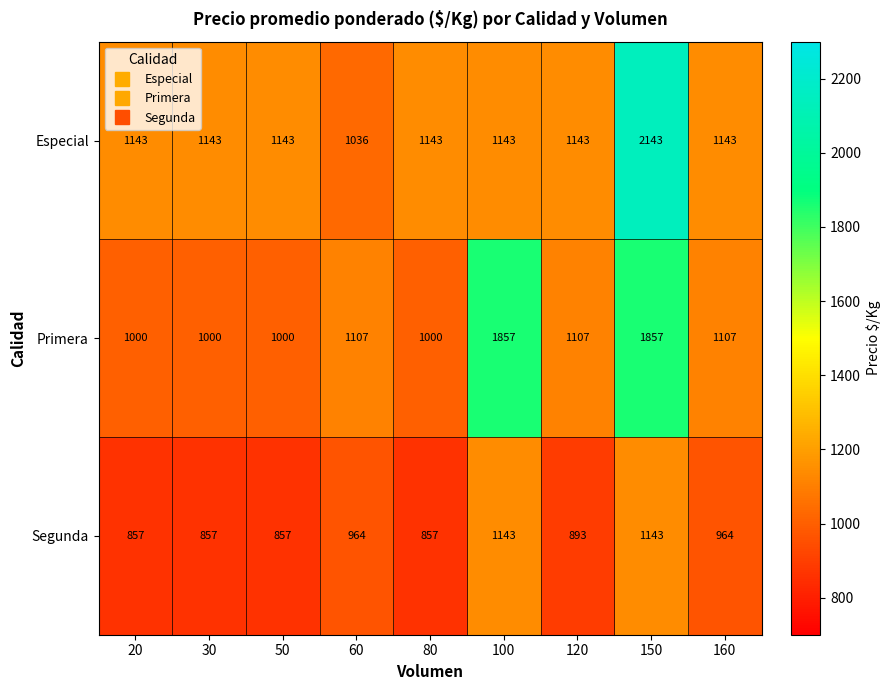

Is it true that Primera equals 1361 at 30?

False